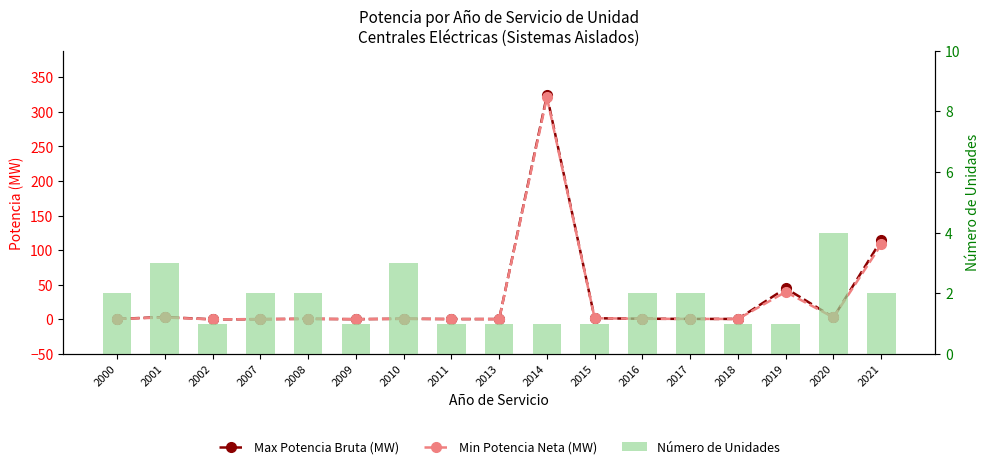

What is the difference between the highest and lowest values at 2013?

0.6